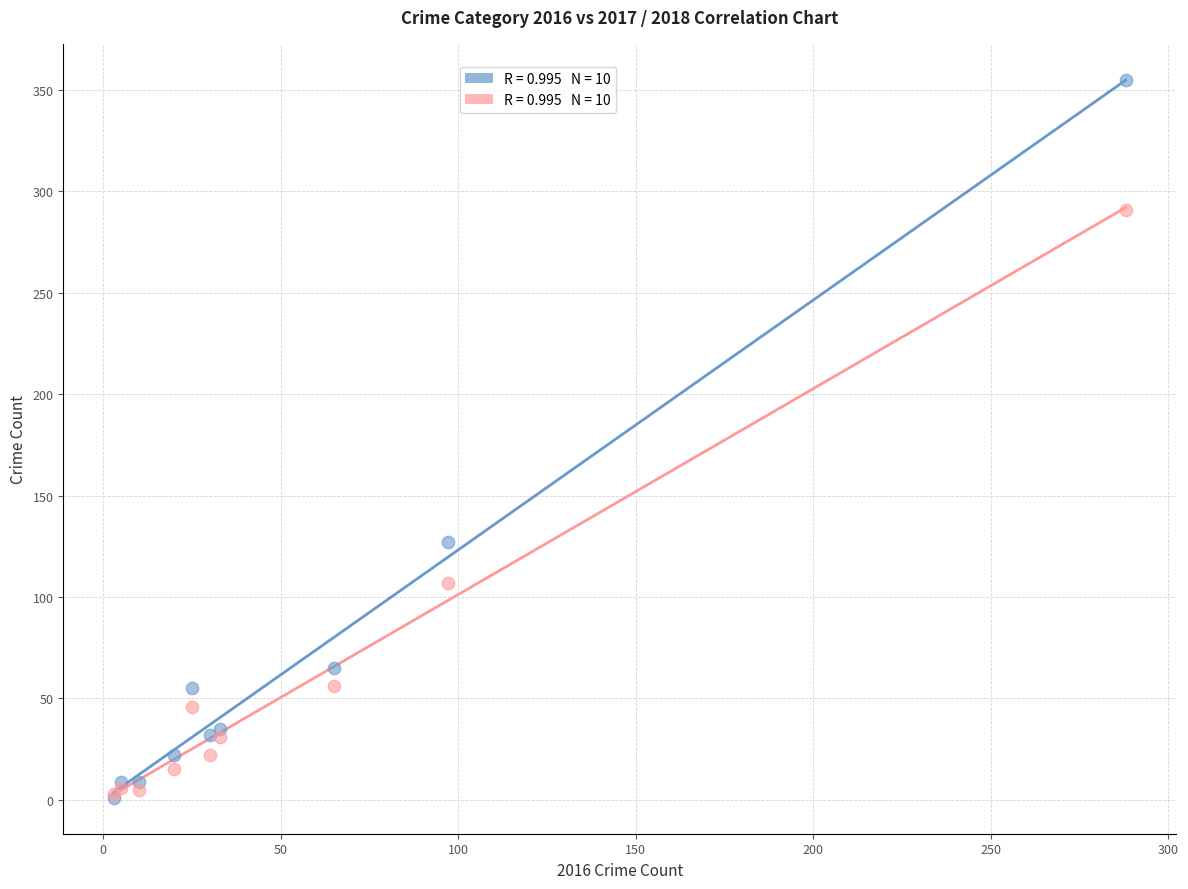

Across all series, what Y value is closest to 178?

127